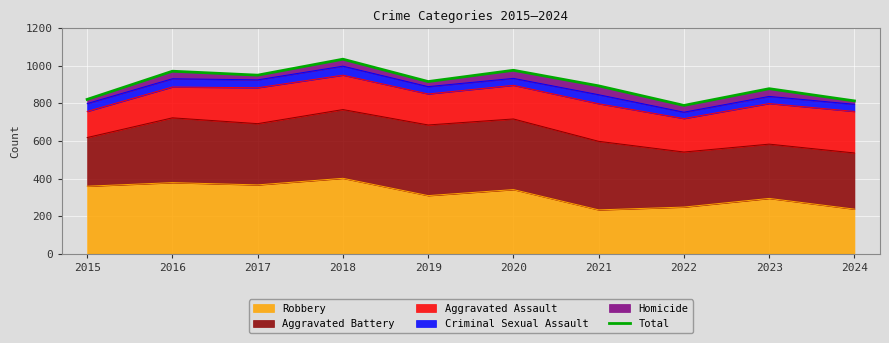

Is it true that the value at 2022 is 789?

True